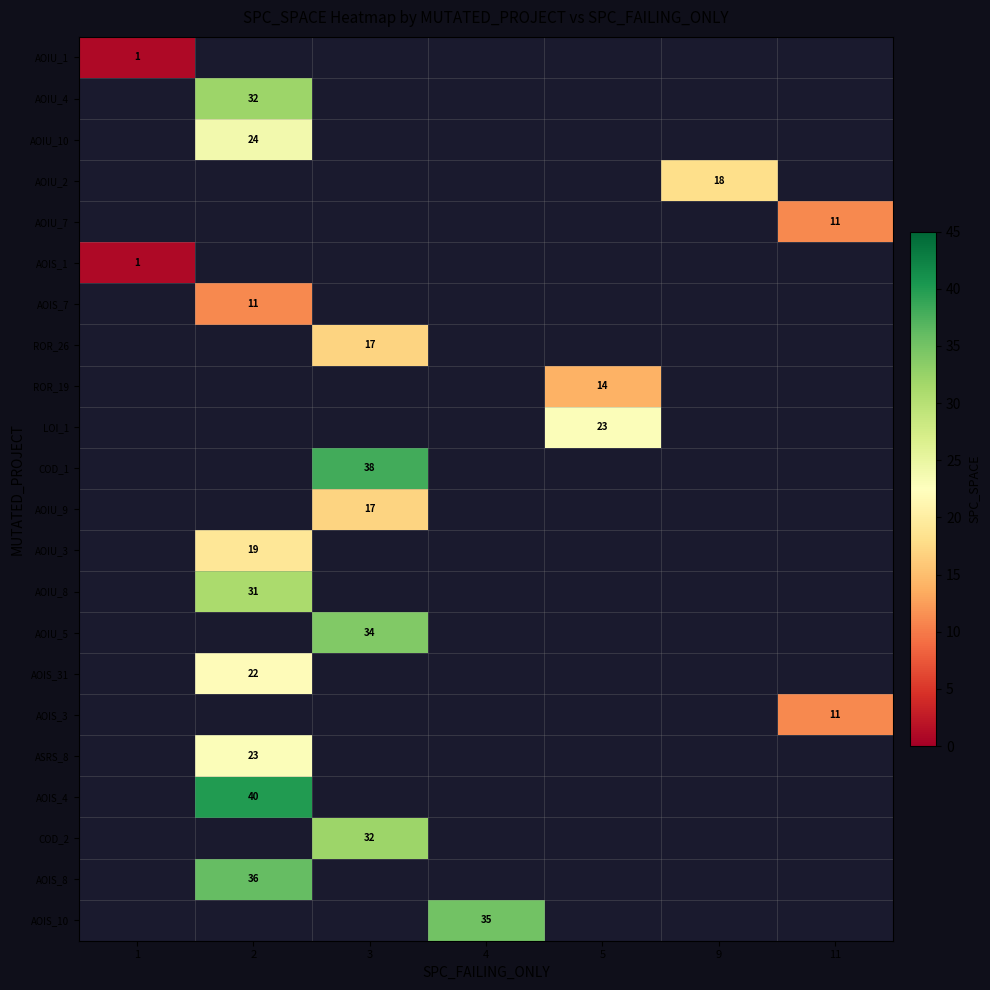

Count the number of data series in this chart.

22